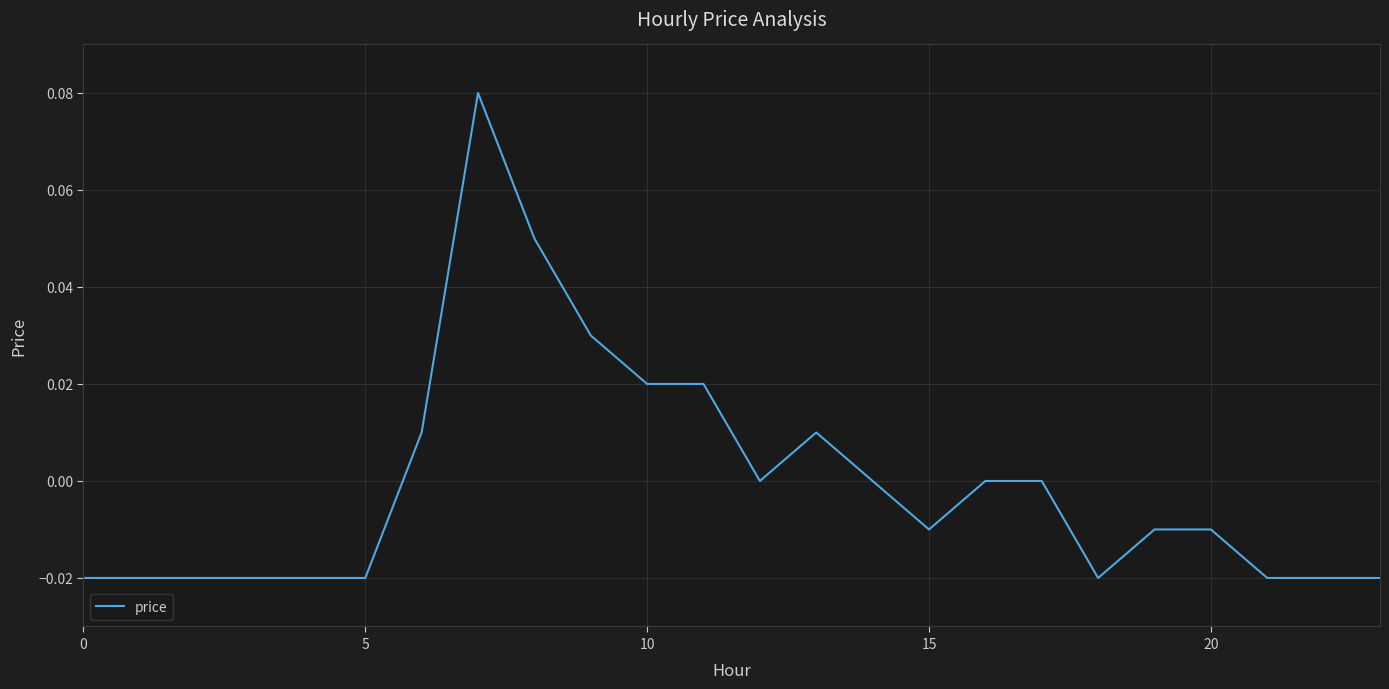

How many interior local peaks (higher than both neighbors) does the data have?

2